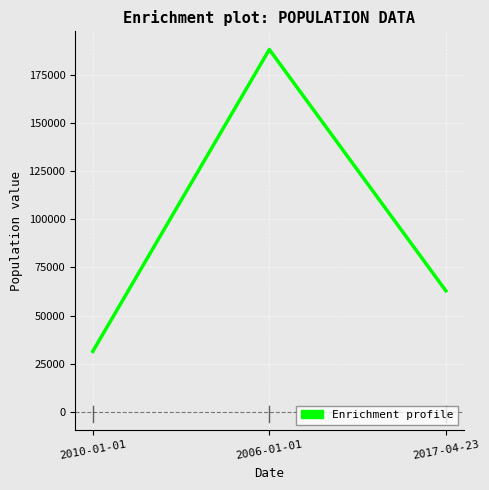

Is it true that the value at 2017-04-23 is 62845?

True